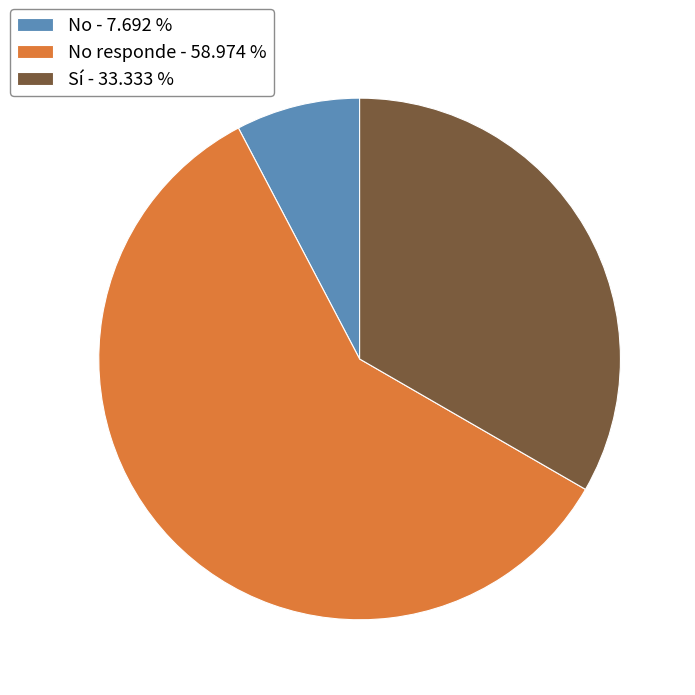

Count the number of slices in the pie.

3